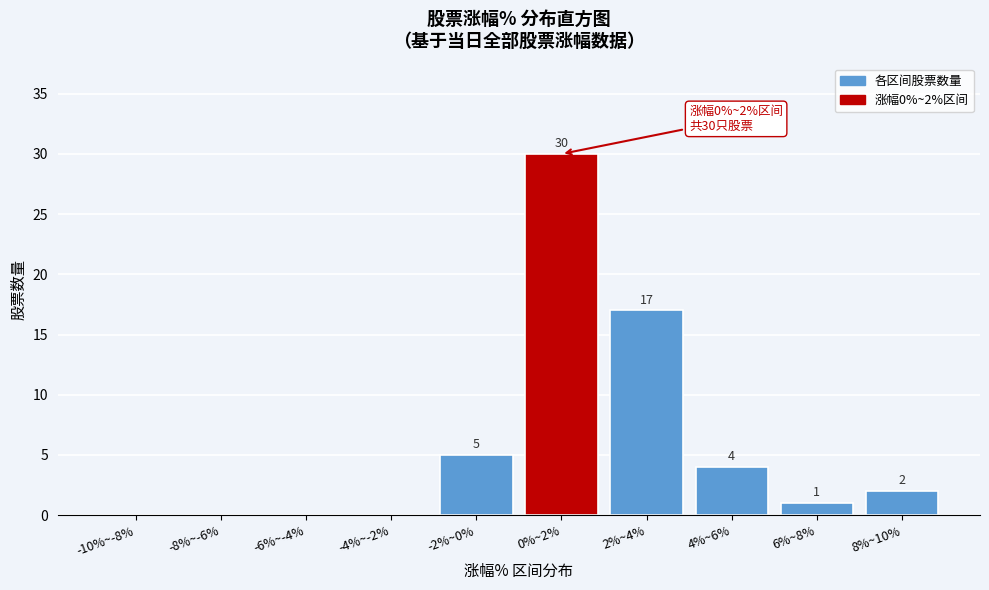

Reading left to right, list all the values displayed in this chart.

-10%~-8%=0	-8%~-6%=0	-6%~-4%=0	-4%~-2%=0	-2%~0%=5	0%~2%=30	2%~4%=17	4%~6%=4	6%~8%=1	8%~10%=2